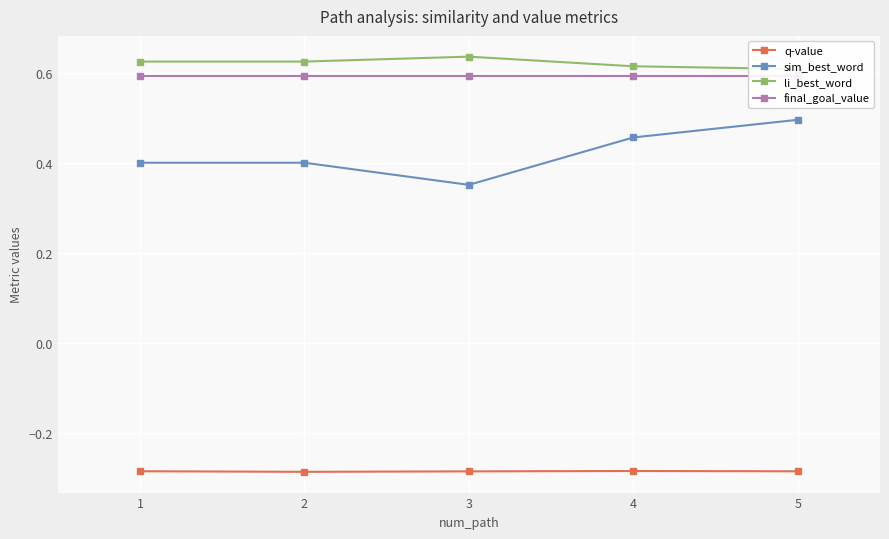

What are all the series names shown in the legend?

q-value, sim_best_word, li_best_word, final_goal_value